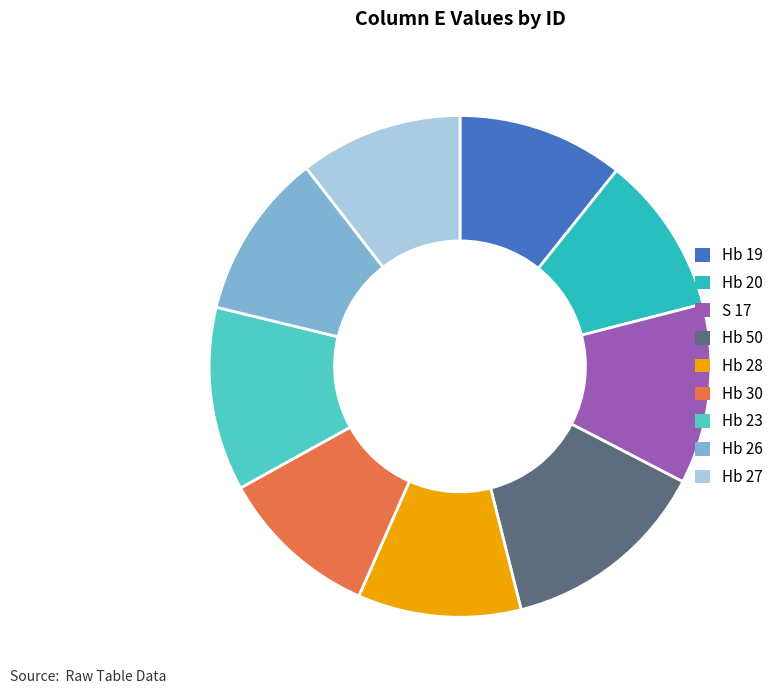

How many slices are in this pie chart?

9